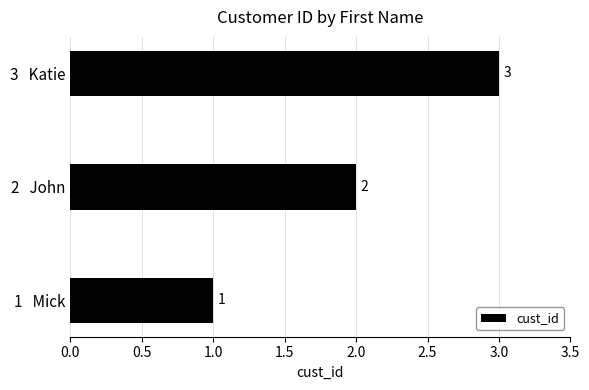

At which label is the value closest to 2?

2   John